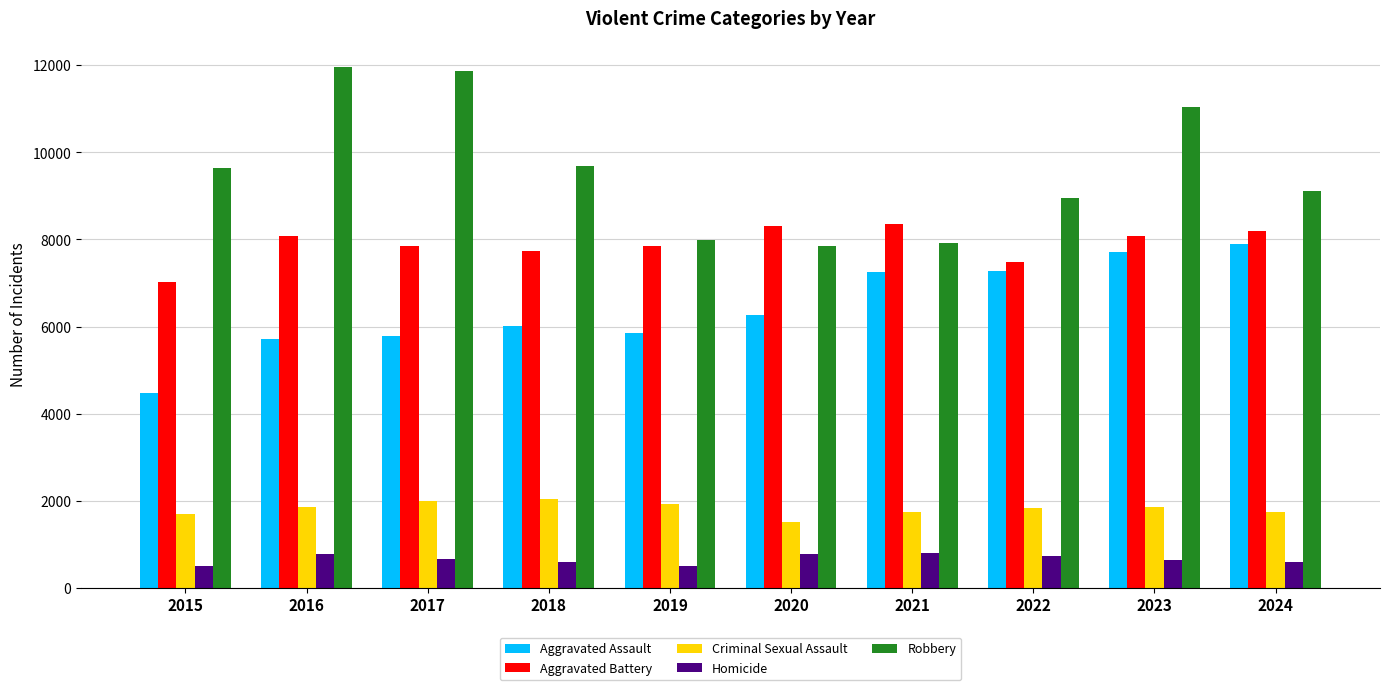

What are all the series names shown in the legend?

Aggravated Assault, Aggravated Battery, Criminal Sexual Assault, Homicide, Robbery